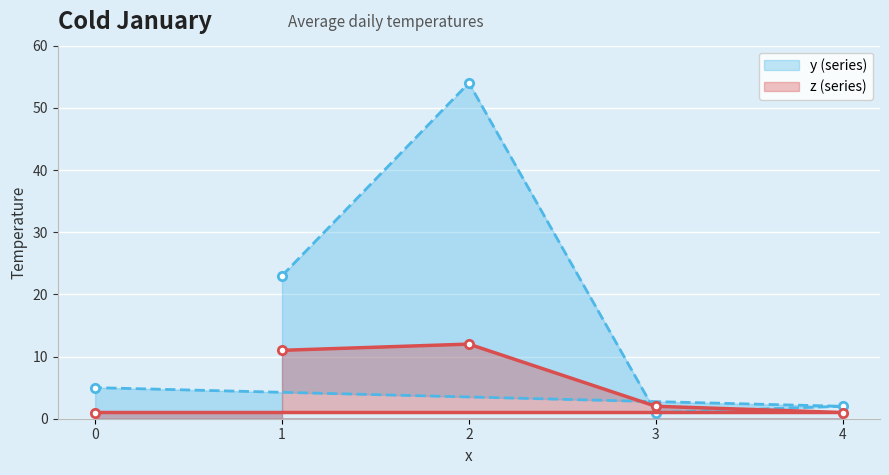

Reading left to right, extract all data points from this chart.

y: 23	54	1	2	5
z: 11	12	2	1	1